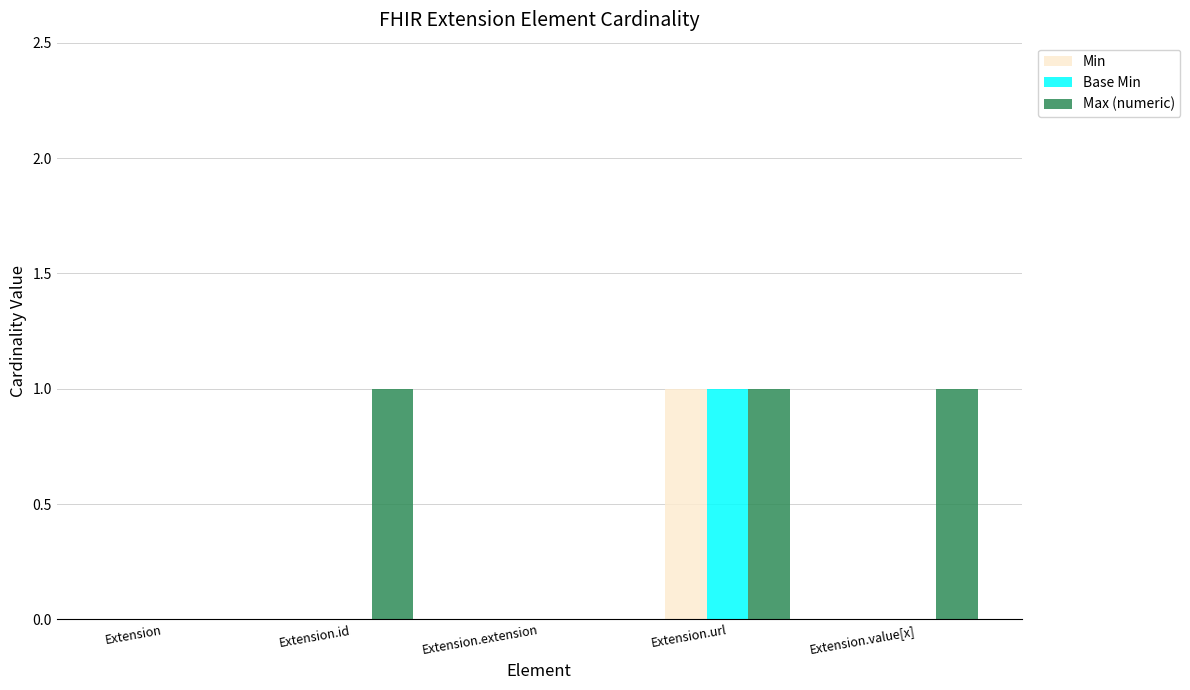

The Min series shows 1 at Extension.extension. True or false?

False